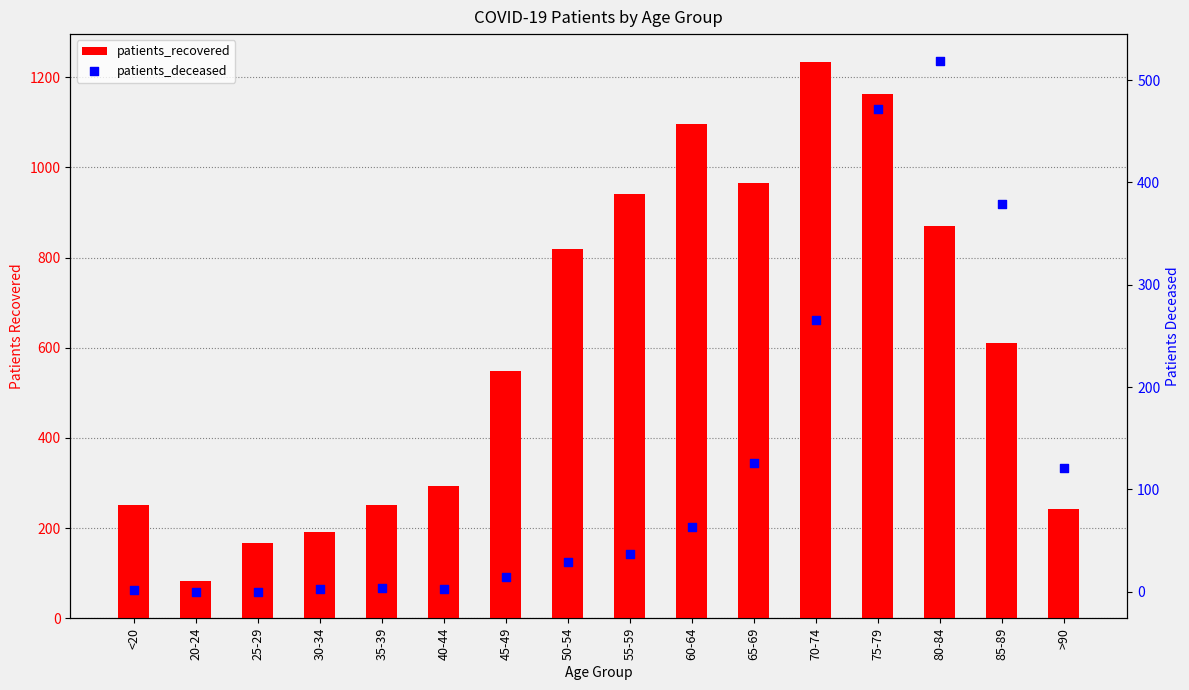

At how many categories does at least one series exceed 742?

7